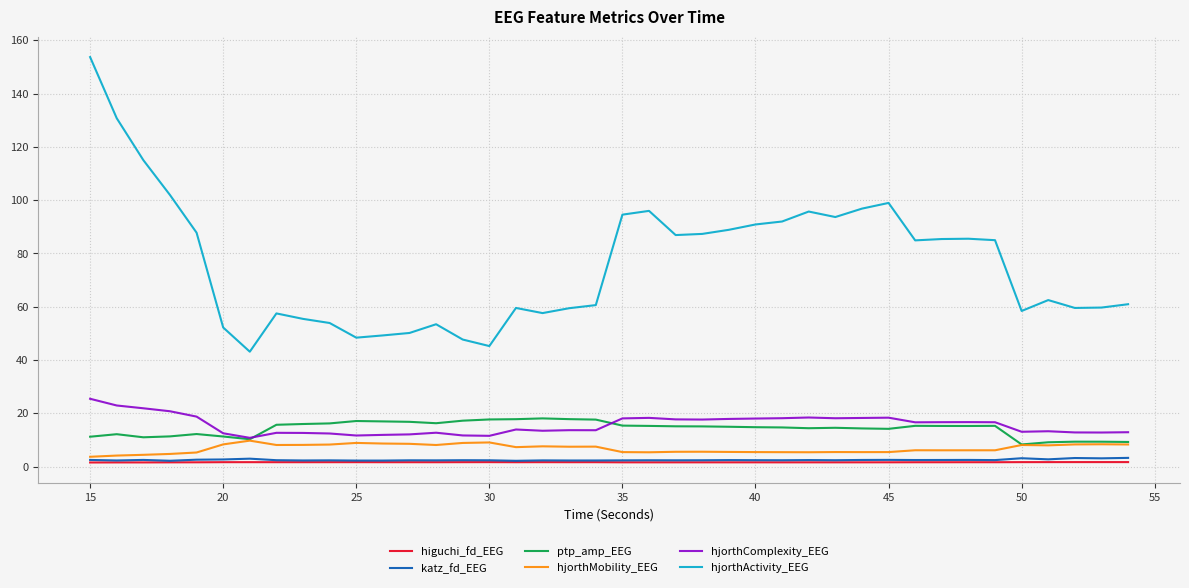

What is the greatest value displayed?

153.7